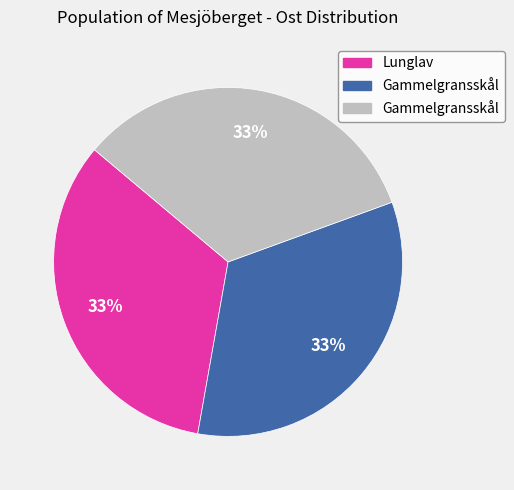

To the nearest percent, what is the average slice percentage?

33%